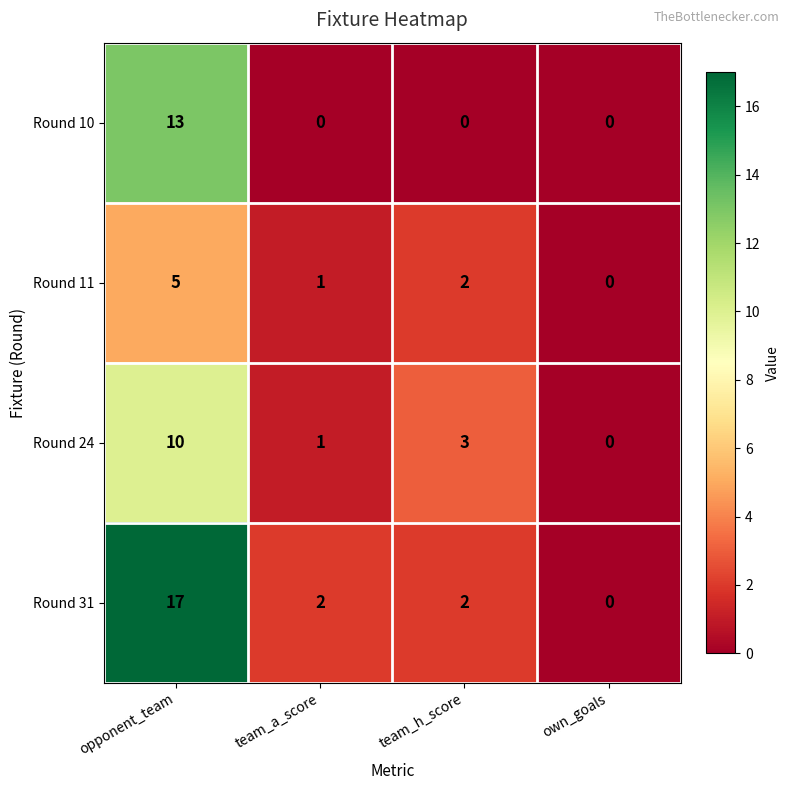

How many data points does each series have?

4